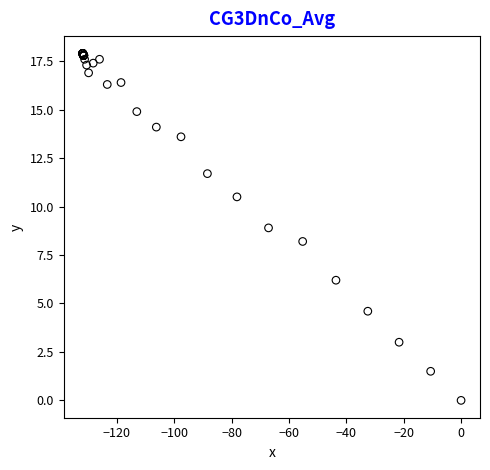

What Y value in the scatter plot is closest to 8?

8.2